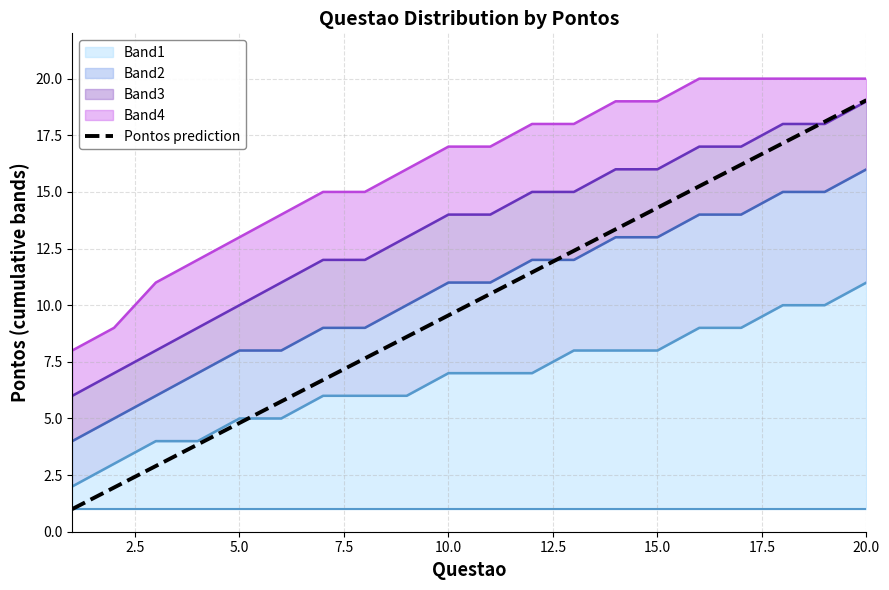

What is the difference between the maximum and minimum values?

18.1